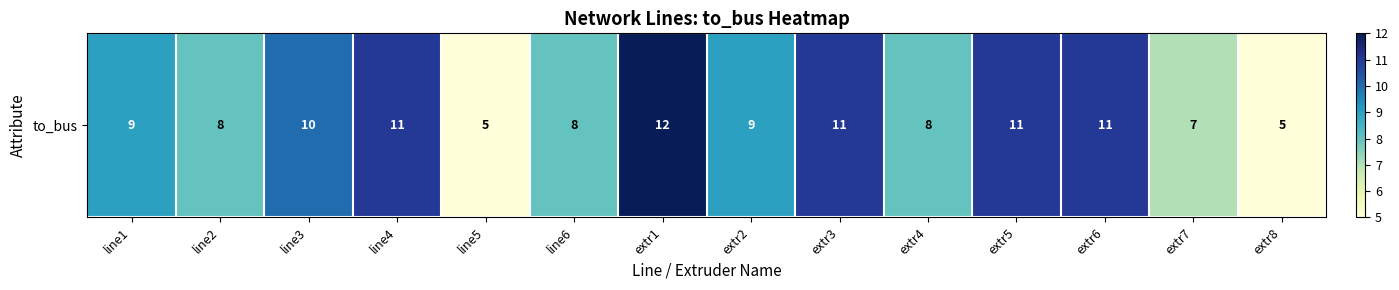

What is the difference between the maximum and second lowest values?

7